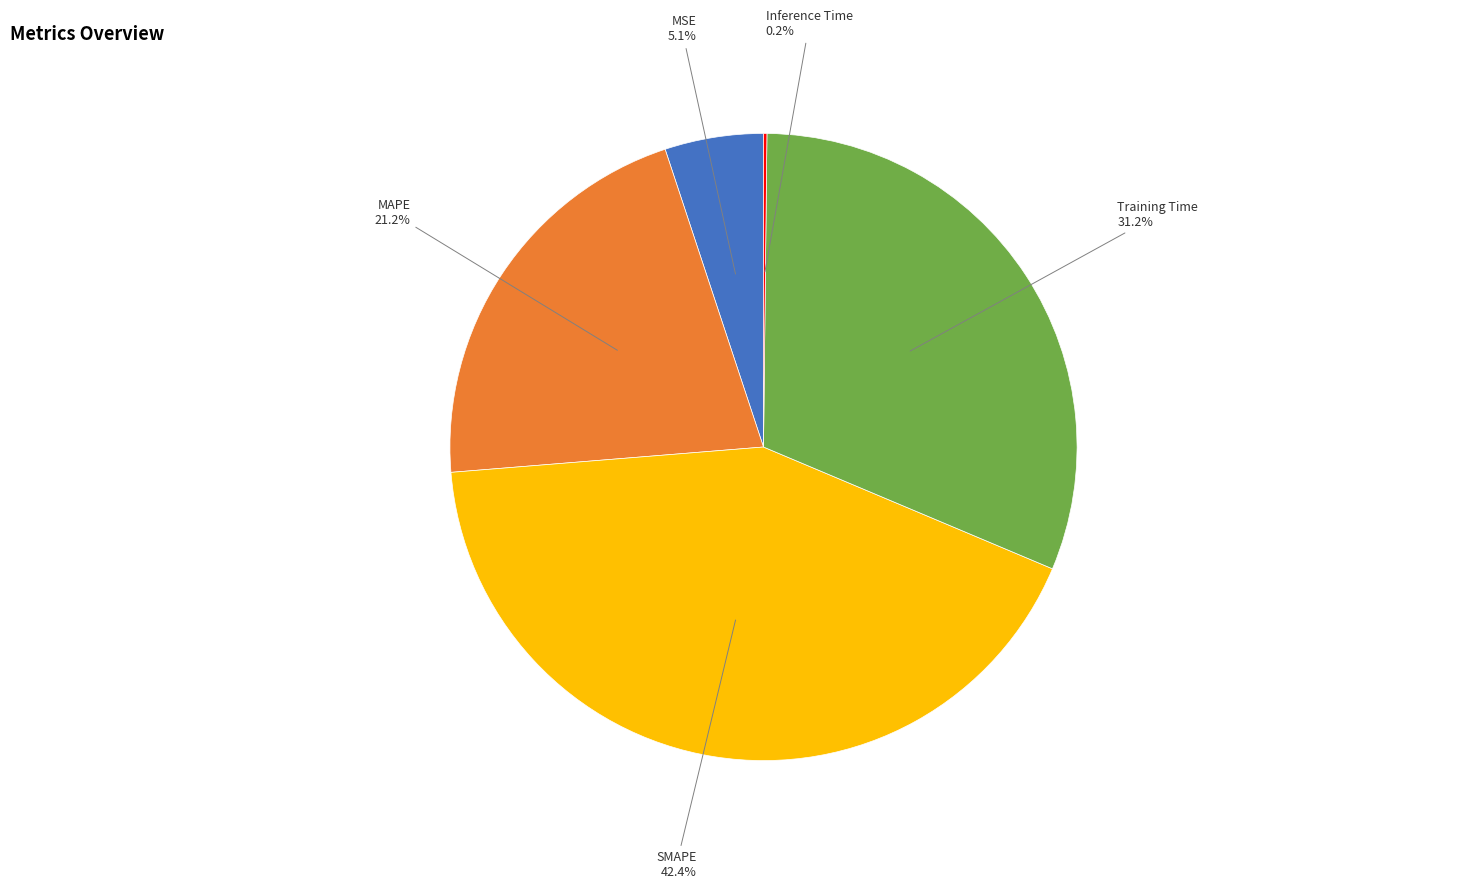

Which slice is the largest?

SMAPE